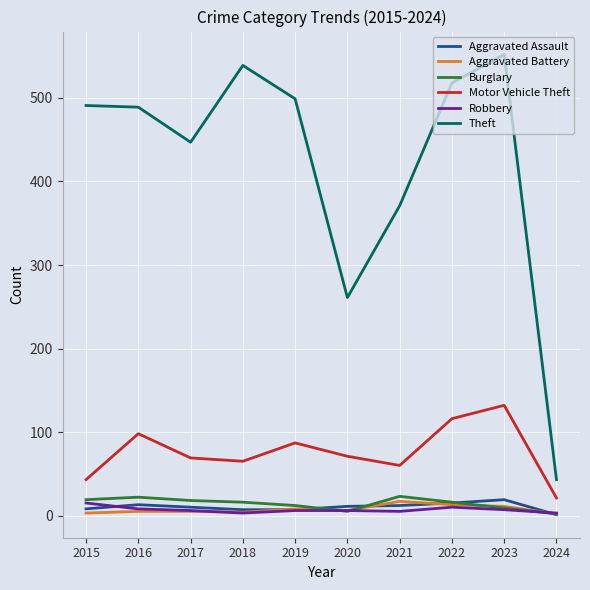

True or false: Motor Vehicle Theft and Aggravated Assault intersect in this chart.

False